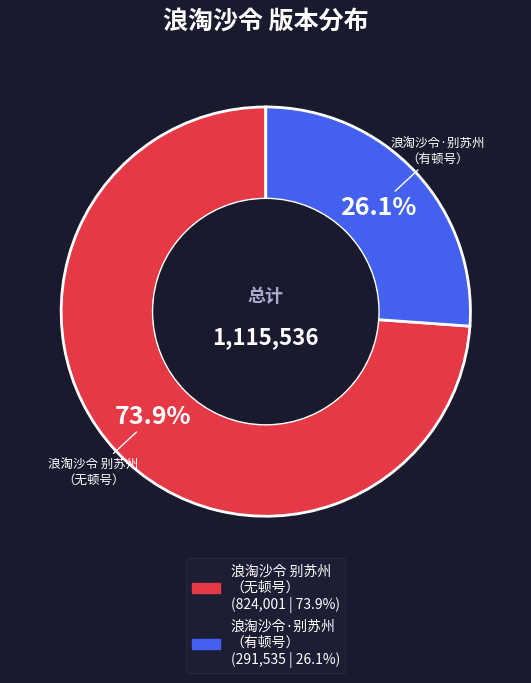

Count the number of slices in the pie.

2